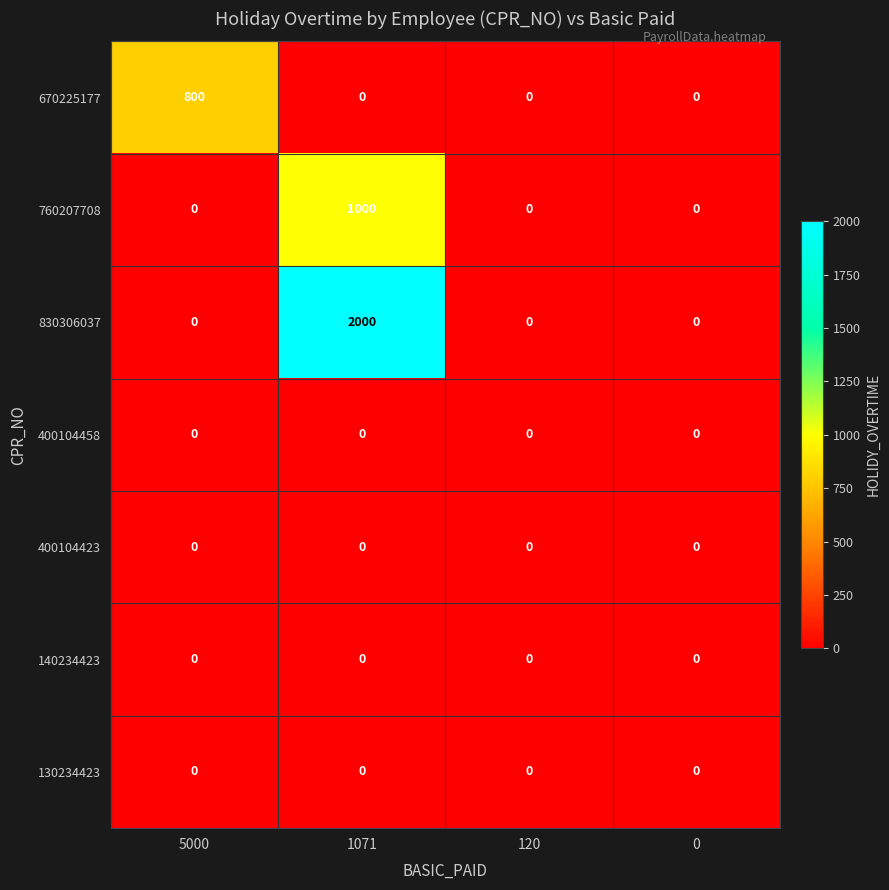

Reading right to left, what are all the values shown in this chart?

670225177: 0	0	0	800
760207708: 0	0	1000	0
830306037: 0	0	2000	0
400104458: 0	0	0	0
400104423: 0	0	0	0
140234423: 0	0	0	0
130234423: 0	0	0	0